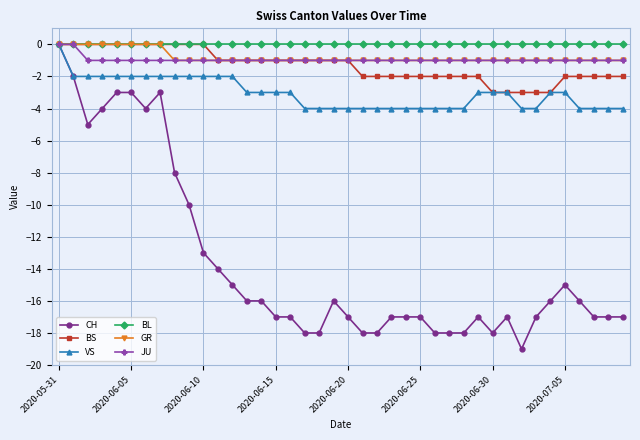

What are all the series names shown in the legend?

CH, BS, VS, BL, GR, JU